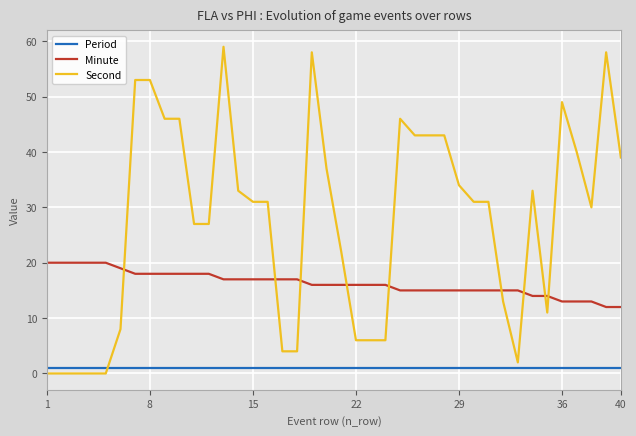

True or false: Period and Minute cross at least once.

False